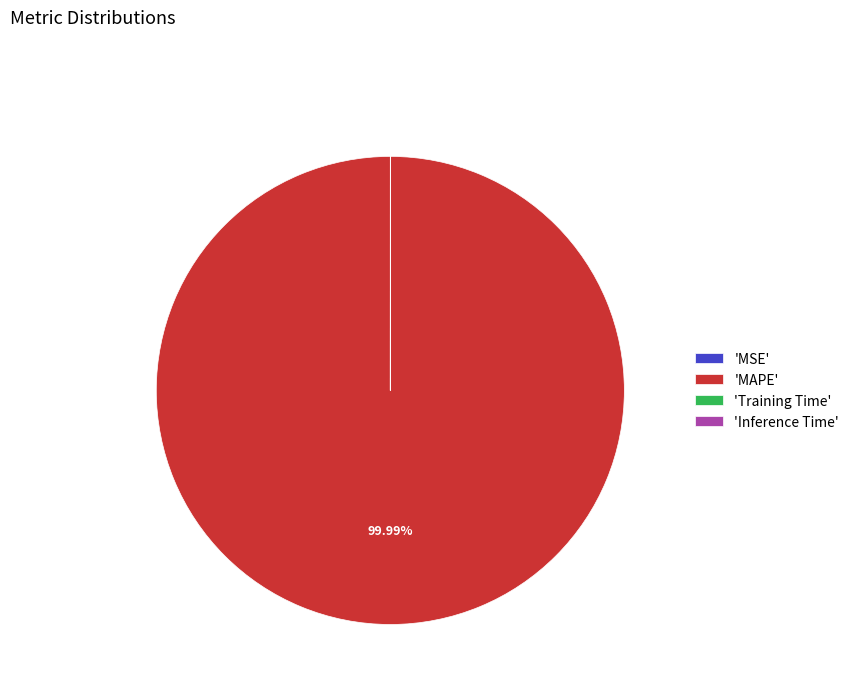

Is 'MAPE' the majority of the pie?

Yes